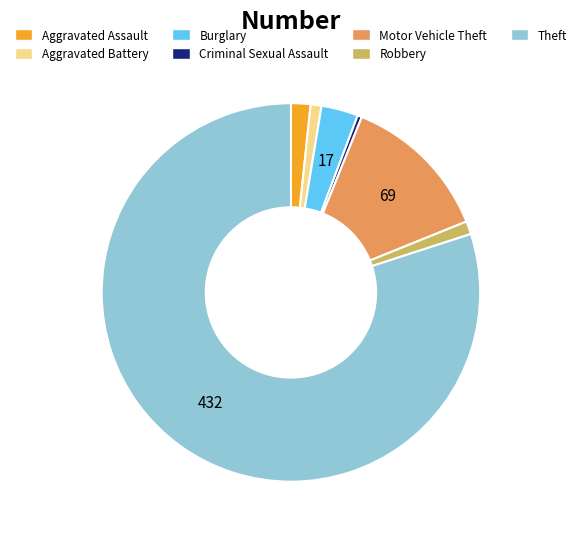

Which has a higher value, Aggravated Battery or Theft?

Theft